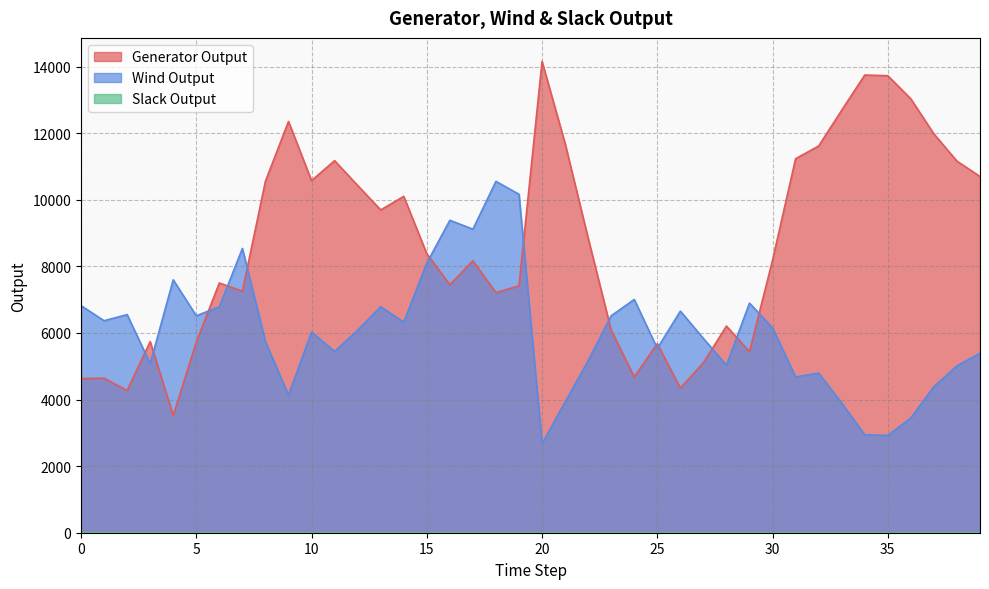

What is the value of the Wind Output point at the 16th from the left?

8099.1